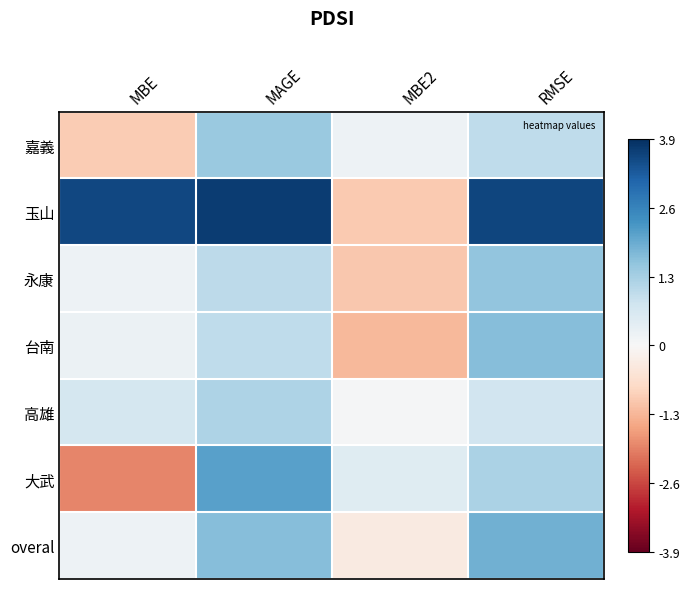

Which label corresponds to the largest value in the chart?

MAGE